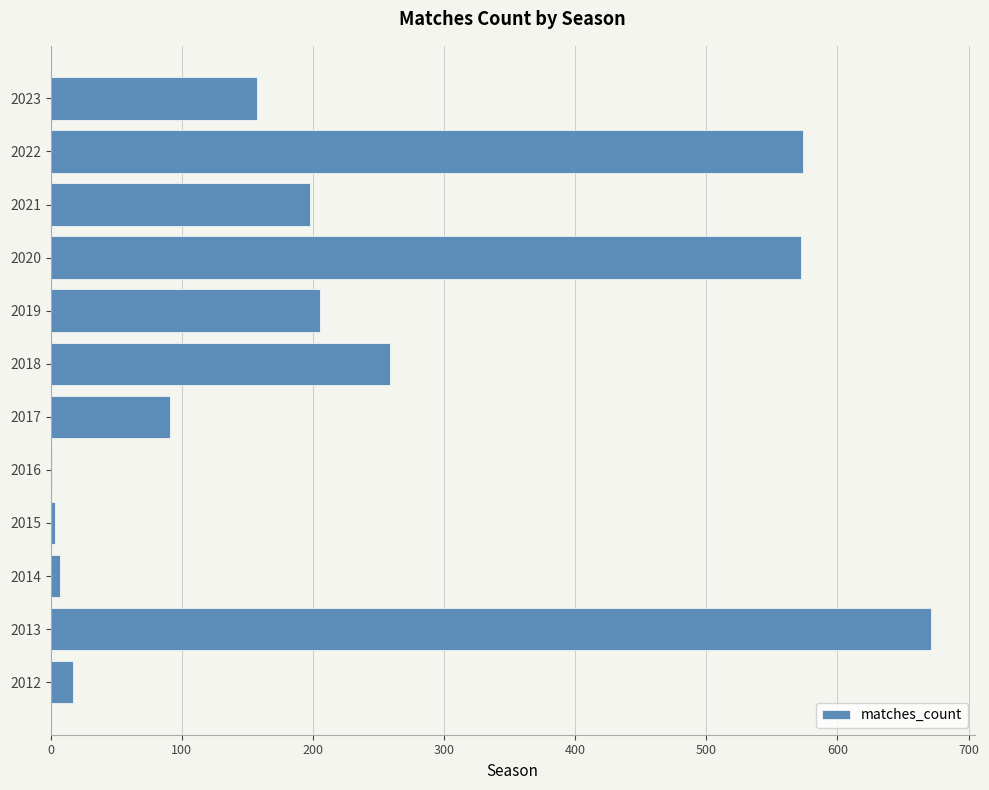

What is the greatest value displayed?

671